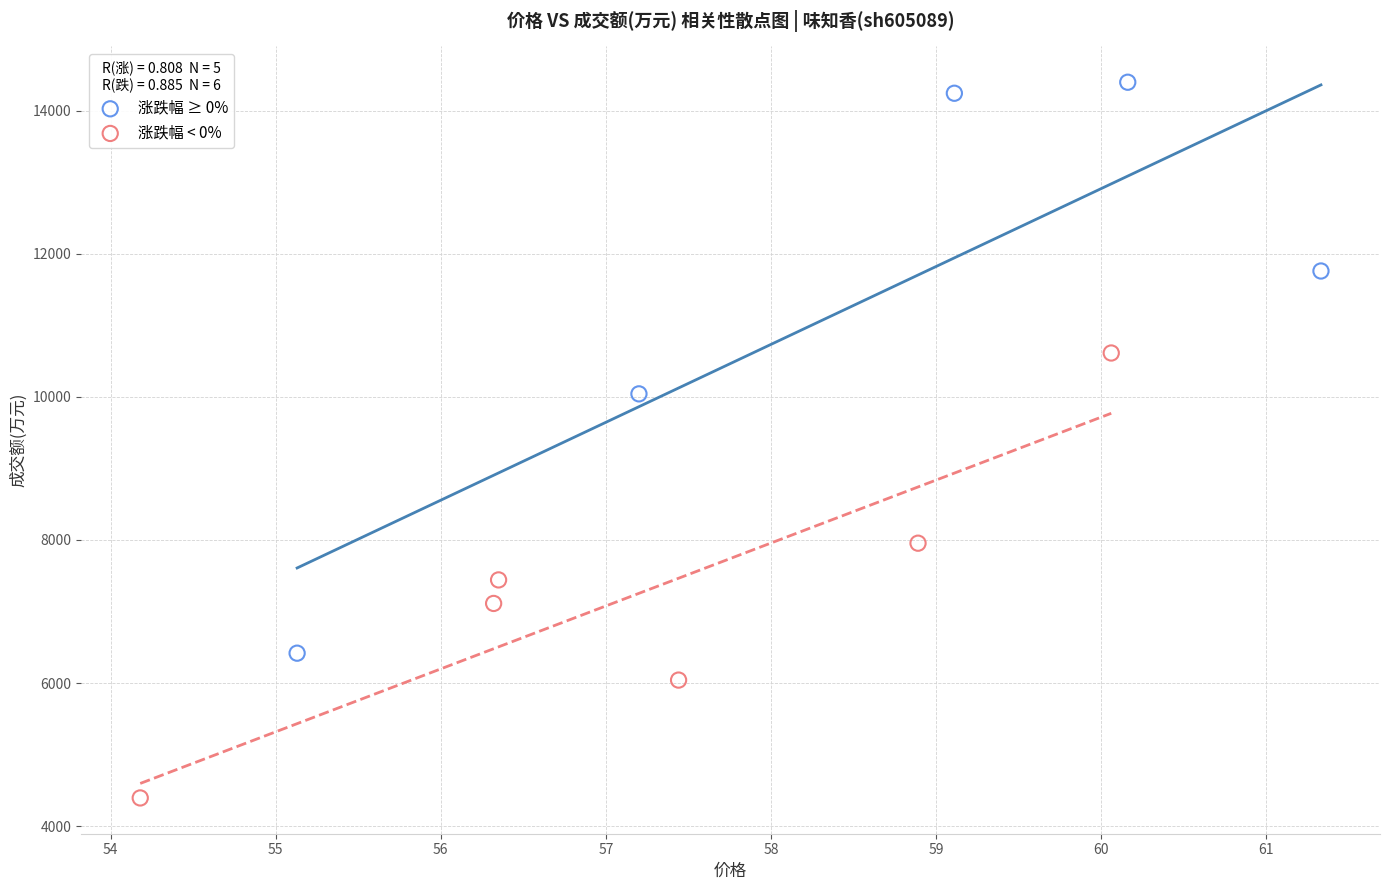

What are all the series names shown in the legend?

涨跌幅 ≥ 0%, 涨跌幅 < 0%